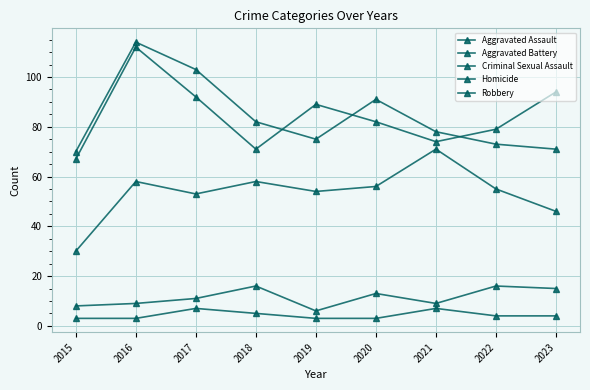

Reading left to right, extract all data points from this chart.

Aggravated Assault: 2015=30	2016=58	2017=53	2018=58	2019=54	2020=56	2021=71	2022=55	2023=46
Aggravated Battery: 2015=67	2016=112	2017=92	2018=71	2019=89	2020=82	2021=74	2022=79	2023=94
Criminal Sexual Assault: 2015=8	2016=9	2017=11	2018=16	2019=6	2020=13	2021=9	2022=16	2023=15
Homicide: 2015=3	2016=3	2017=7	2018=5	2019=3	2020=3	2021=7	2022=4	2023=4
Robbery: 2015=70	2016=114	2017=103	2018=82	2019=75	2020=91	2021=78	2022=73	2023=71